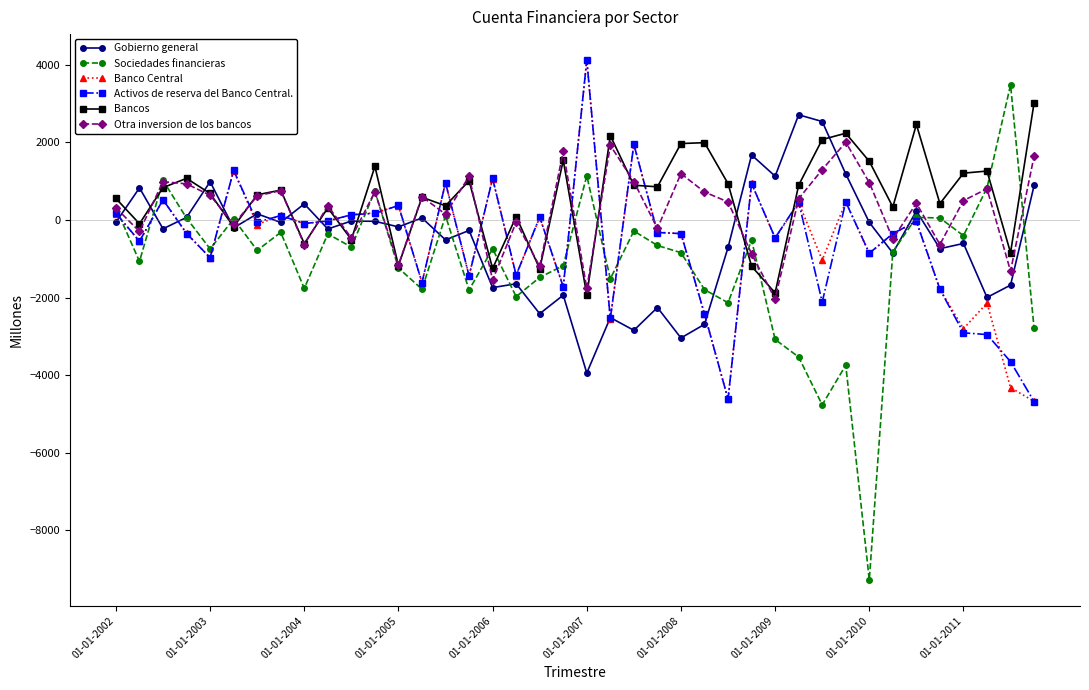

Which series has the largest range (max minus min)?

Sociedades financieras